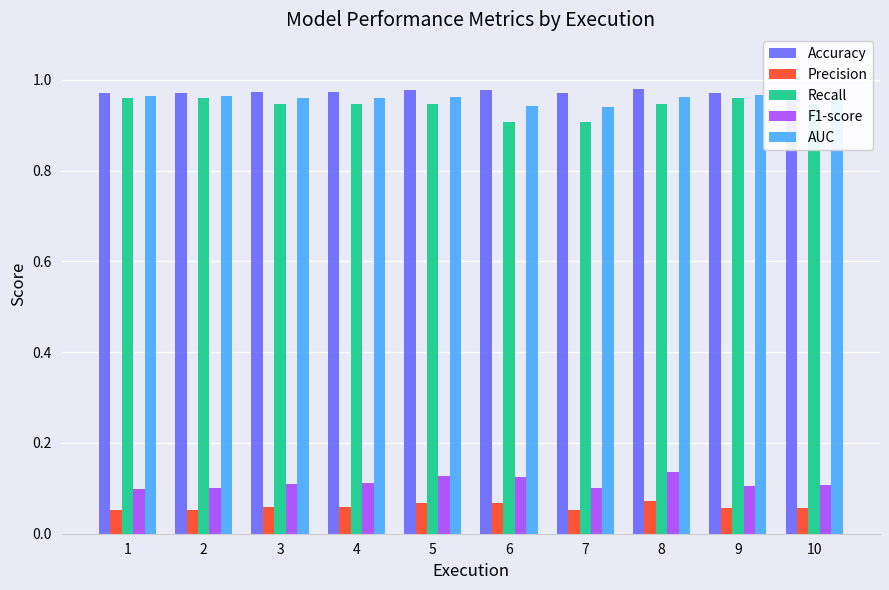

What is the total value across all series at 10?

3.0